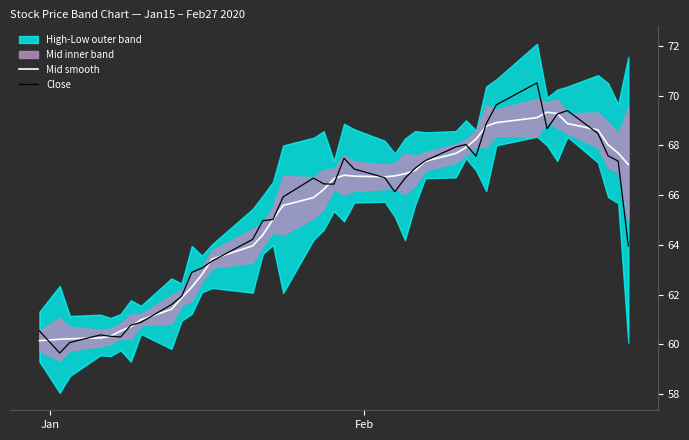

What is the sum of all Mid smooth values?

2611.0